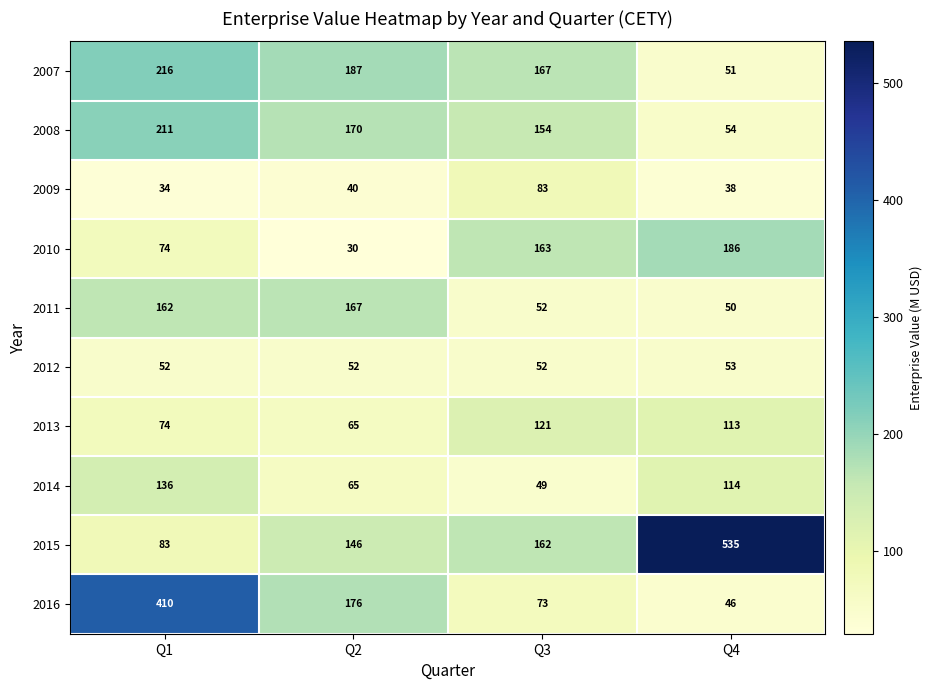

At which label is 2007 closest to 133?

Q3